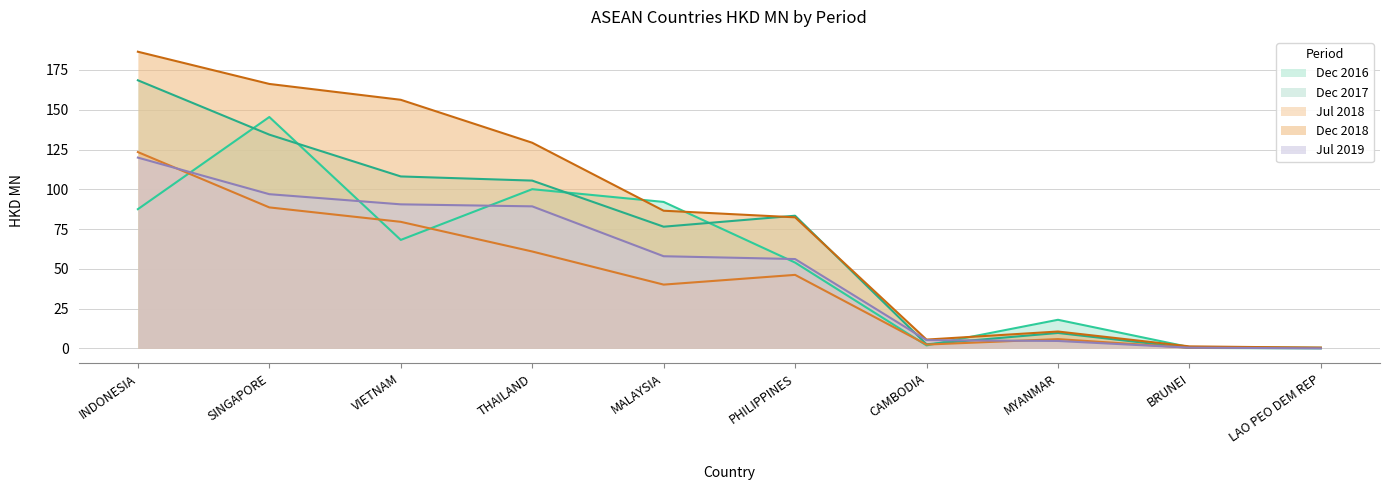

What are all the series names shown in the legend?

Dec 2016, Dec 2017, Jul 2018, Dec 2018, Jul 2019